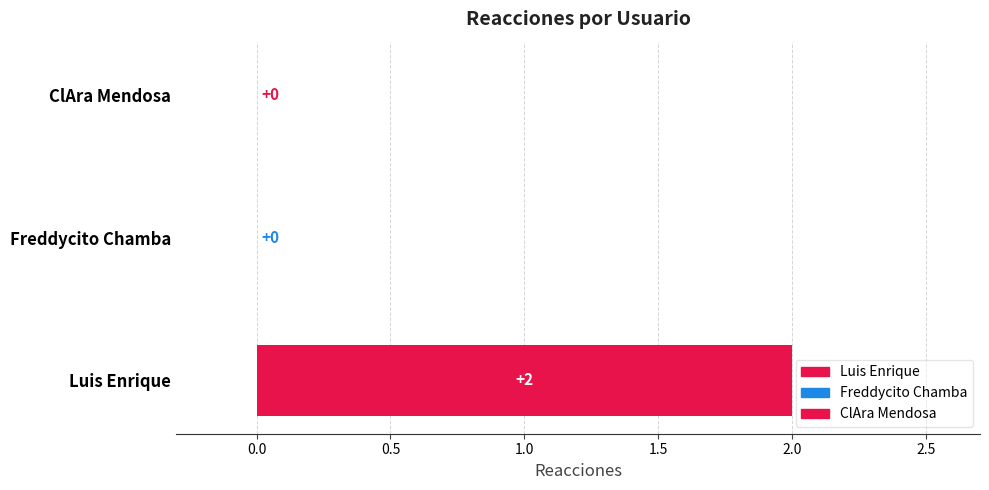

List the labels in order of value, smallest first.

Freddycito Chamba, ClAra Mendosa, Luis Enrique